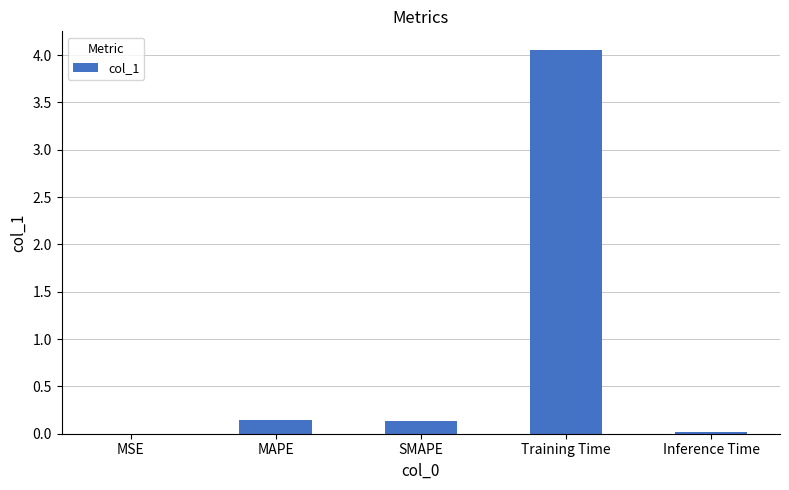

What is the sum of the values at SMAPE and Training Time?

4.2